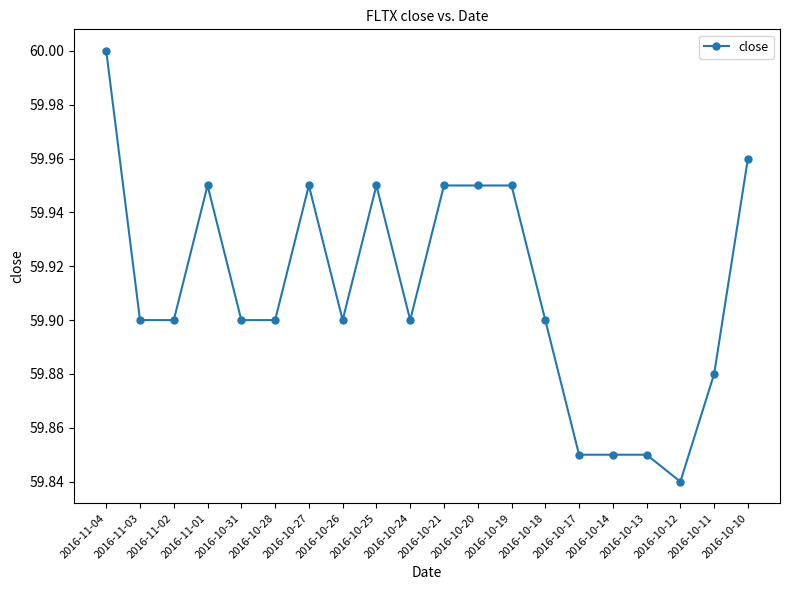

Is it true that the value at 2016-11-01 is 60.0?

True